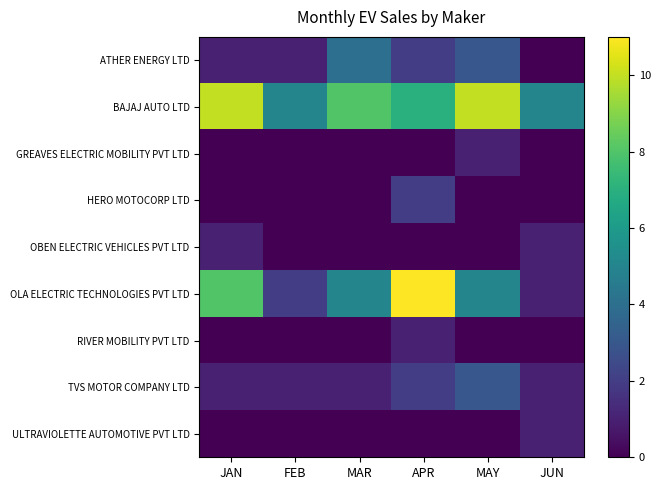

How many data points does each series have?

6